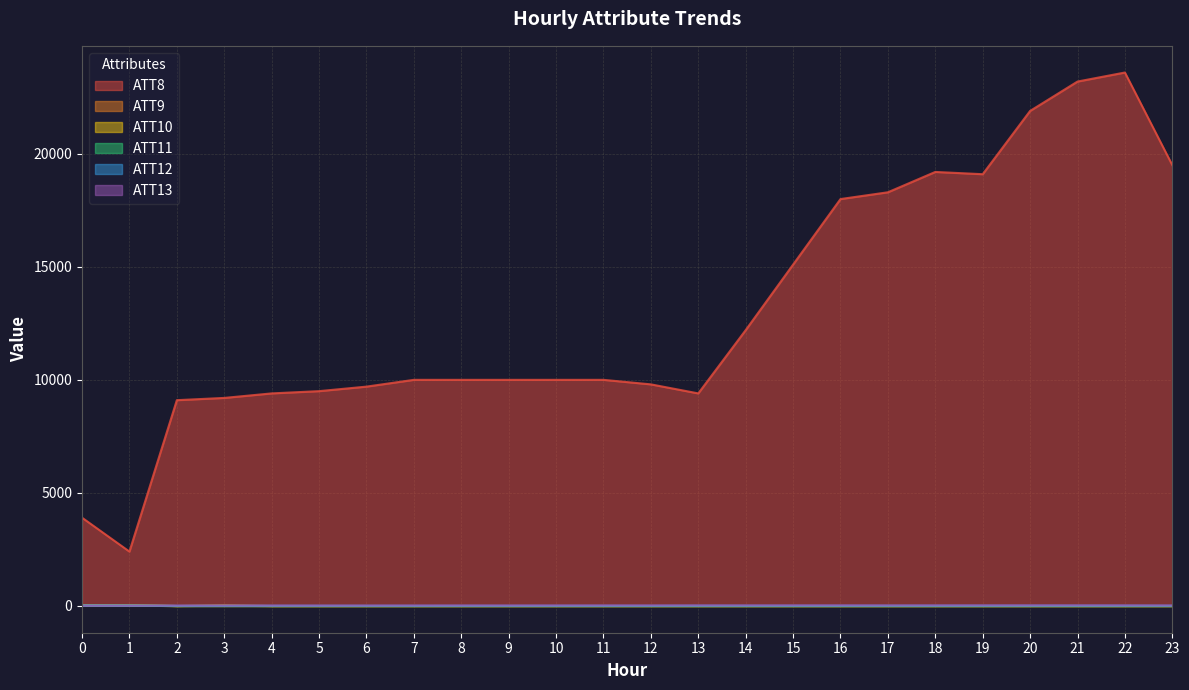

Reading left to right, transcribe all the data shown in this chart.

ATT8: 3900.0	2400.0	9100.0	9200.0	9400.0	9500.0	9700.0	10000.0	10000.0	10000.0	10000.0	10000.0	9800.0	9400.0	12200.0	15100.0	18000.0	18300.0	19200.0	19100.0	21900.0	23200.0	23600.0	19500.0
ATT9: 28.6	28.5	-10.0	-10.0	-10.0	-10.0	-10.0	-10.0	-10.0	-10.0	-10.0	-10.0	-10.0	-10.0	-10.0	-10.0	-10.0	-10.0	-10.0	-10.0	-10.0	-10.0	-10.0	-10.0
ATT10: 27.1	20.1	-10.0	15.9	-10.0	-10.0	-10.0	-10.0	-10.0	-10.0	-10.0	-10.0	-10.0	-10.0	-10.0	-10.0	-10.0	-10.0	-10.0	-10.0	-10.0	-10.0	-10.0	-10.0
ATT11: 20.6	20.4	-10.0	-10.0	-10.0	-10.0	-10.0	-10.0	-10.0	-10.0	-10.0	-10.0	-10.0	-10.0	-10.0	-10.0	-10.0	-10.0	-10.0	-10.0	-10.0	-10.0	-10.0	-10.0
ATT12: 11.9	5.5	1.0	2.9	3.4	3.6	3.2	2.9	3.2	2.6	3.7	3.4	2.6	7.1	6.0	5.1	5.7	6.1	7.1	7.5	9.2	8.7	9.0	5.7
ATT13: 10.3	10.4	9.2	10.7	10.8	10.1	10.8	11.8	13.0	13.1	13.8	14.6	15.4	15.7	16.0	17.0	17.5	15.6	16.1	17.0	16.5	17.0	15.6	14.2